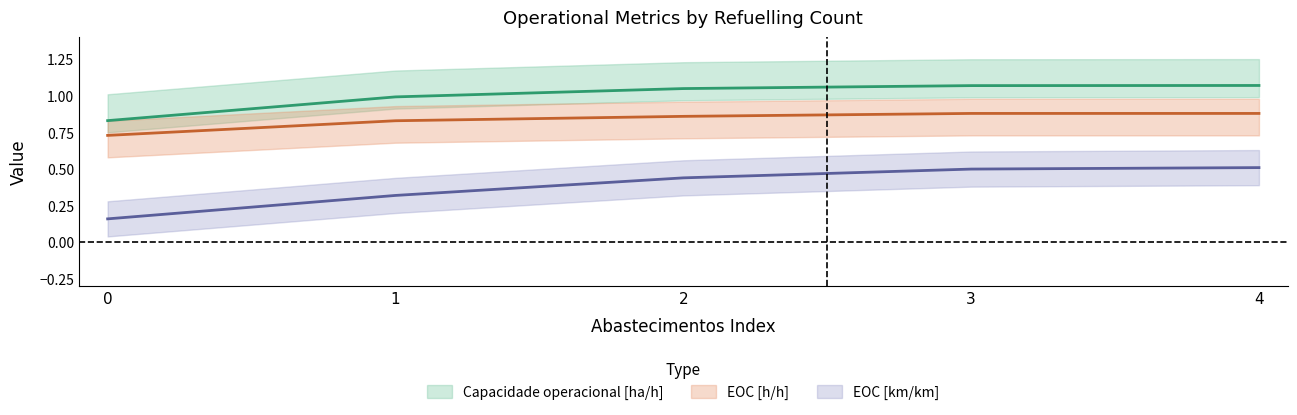

What are all the series names shown in the legend?

Capacidade operacional [ha/h], EOC [h/h], EOC [km/km]